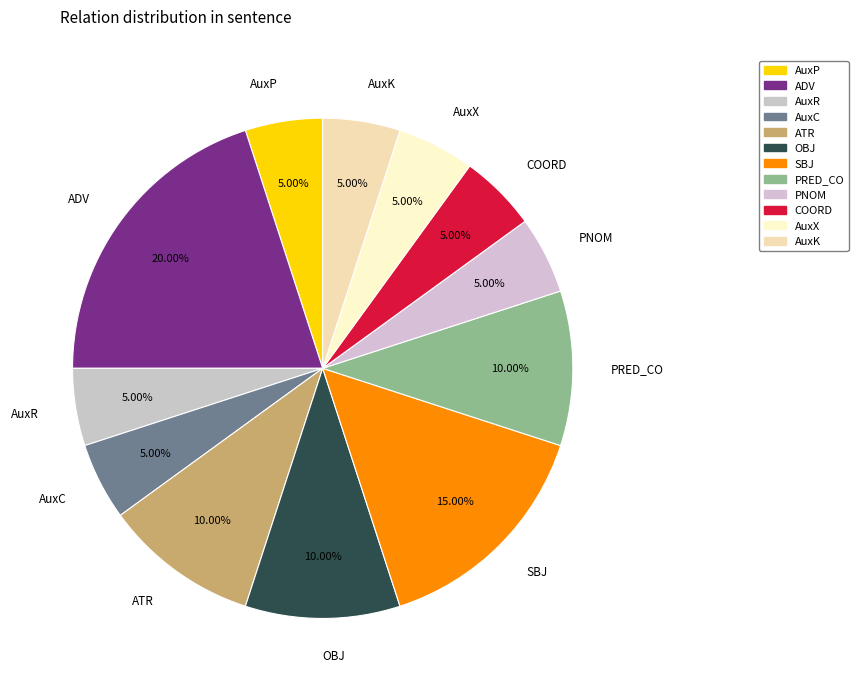

Approximately how many times larger is the value at AuxK compared to PNOM?

1.0